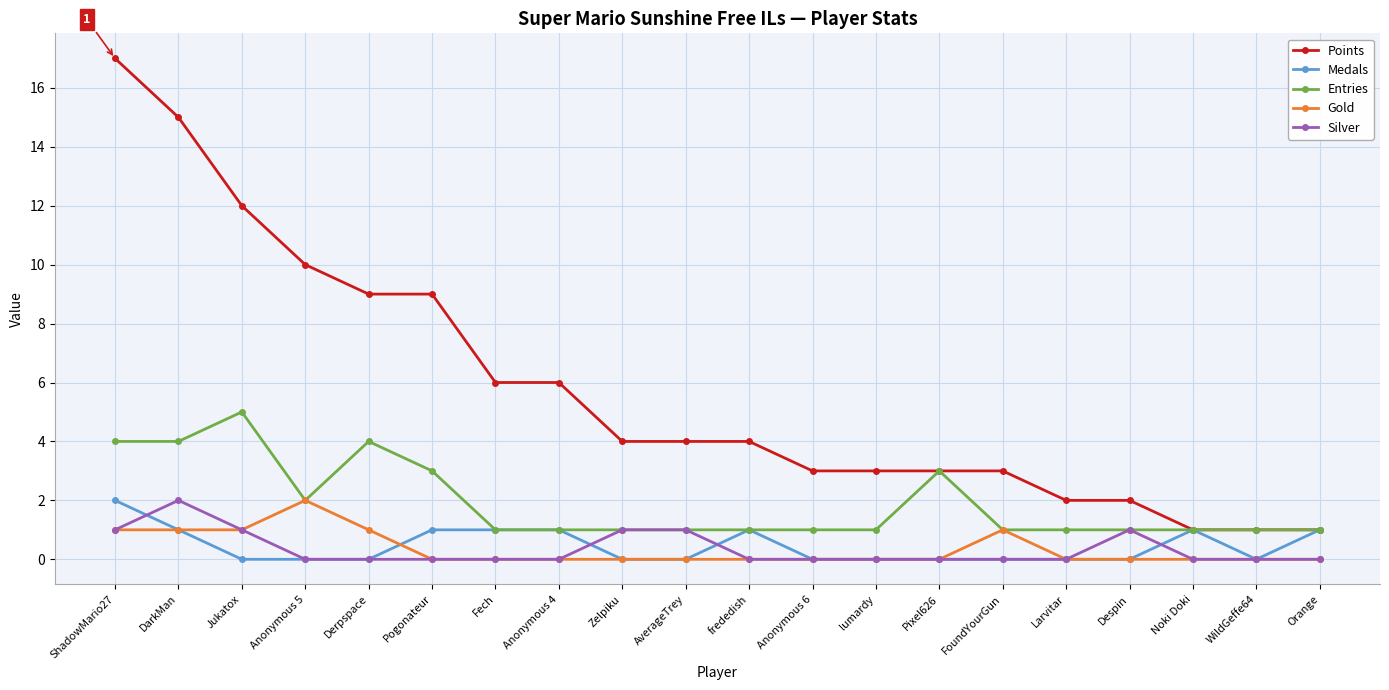

Which category has the highest value in the Silver series?

DarkMan